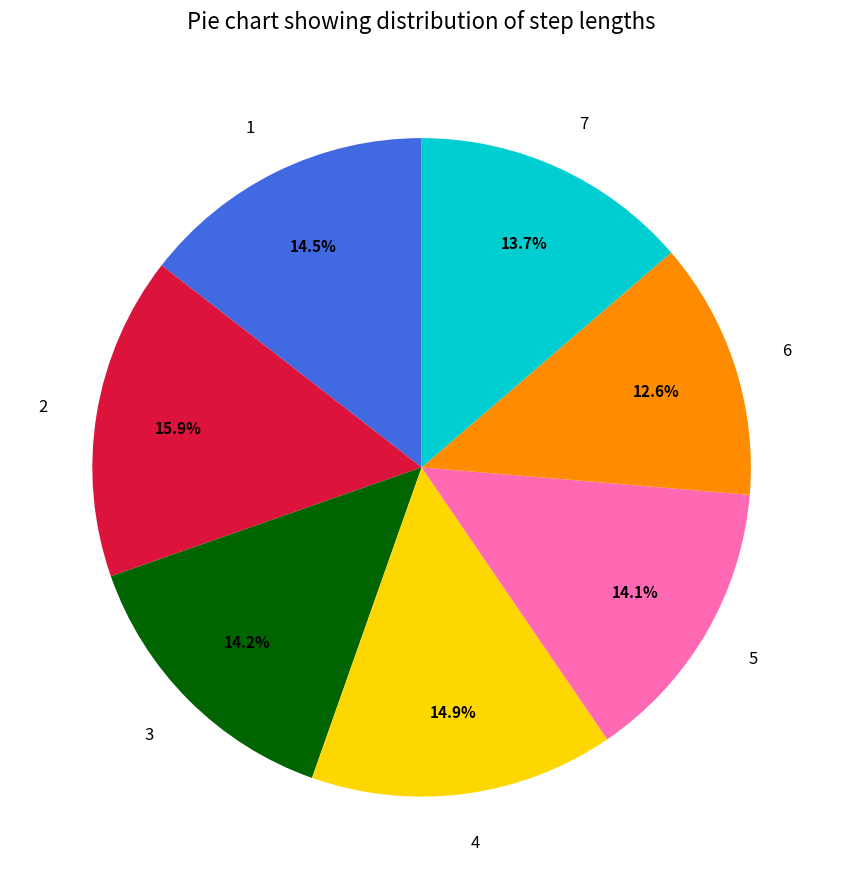

Which category has the smallest portion of the pie?

6